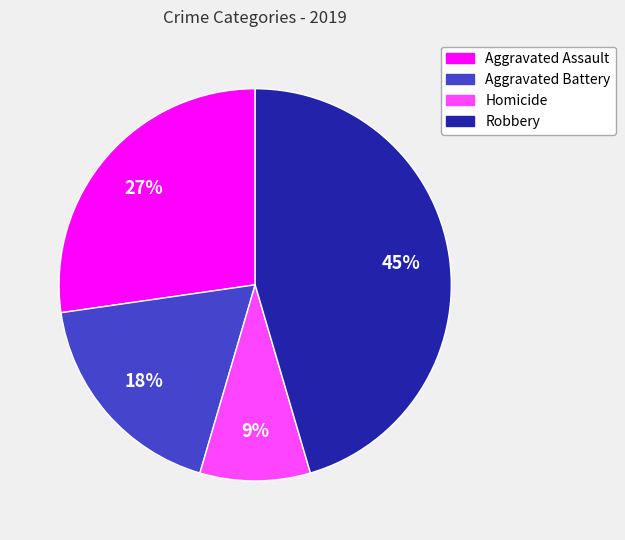

Count the number of slices in the pie.

4